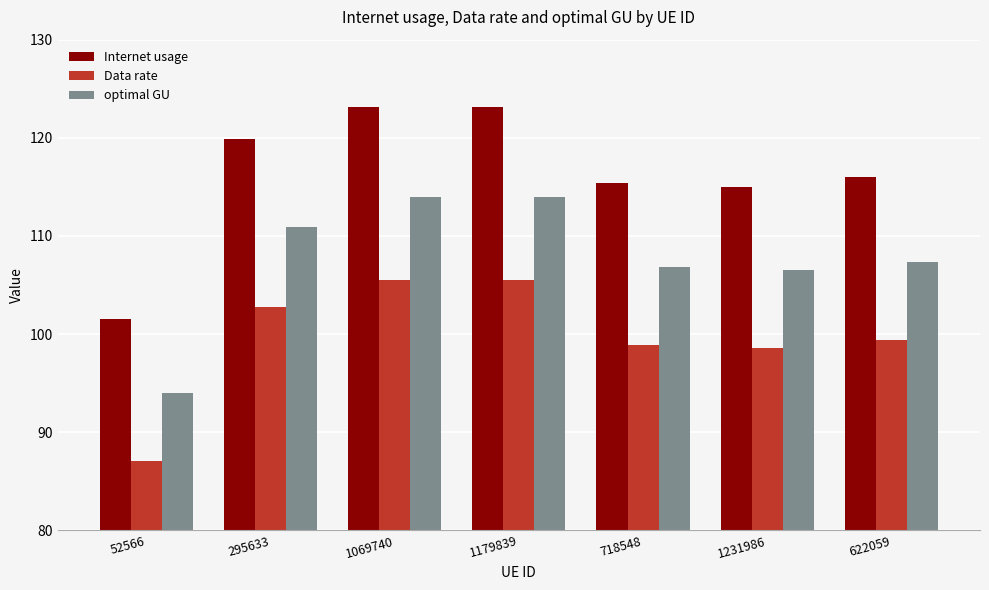

What is the maximum value shown in the chart?

123.1